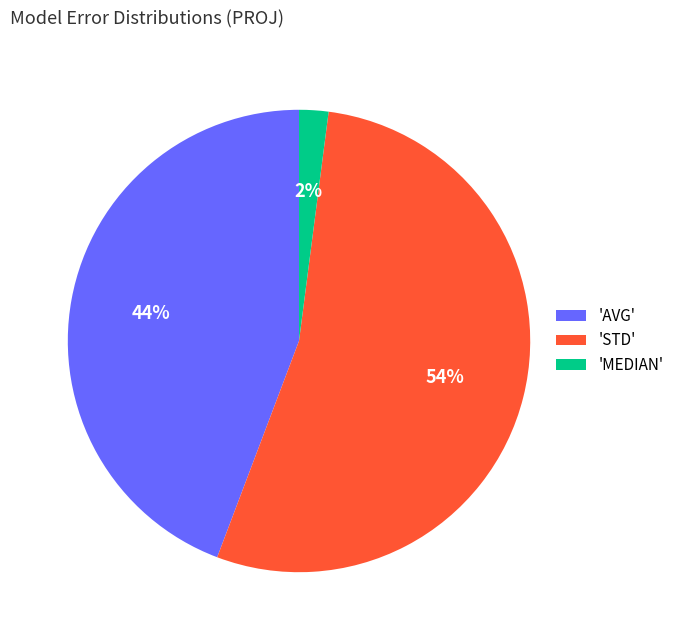

Is the sum of 'STD' and 'AVG' greater than half?

Yes